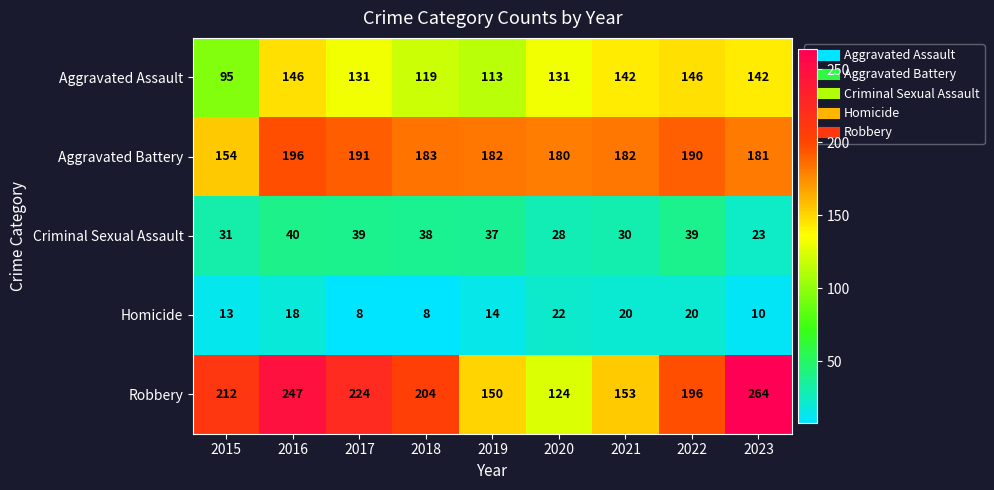

Count the number of data series in this chart.

5